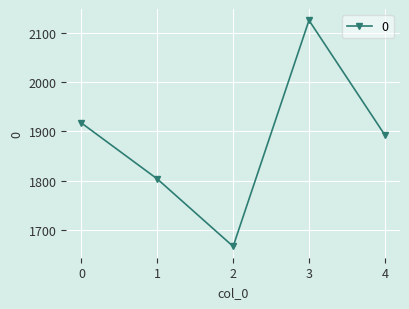

Rank the categories by value from lowest to highest.

2, 1, 4, 0, 3